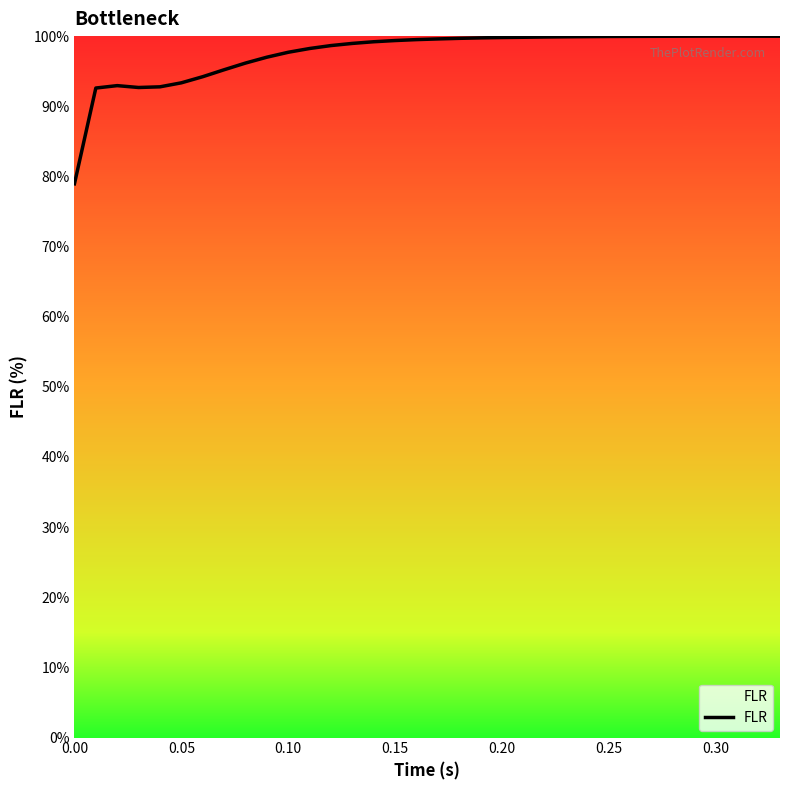

What is the difference between the maximum and minimum values?

21.1